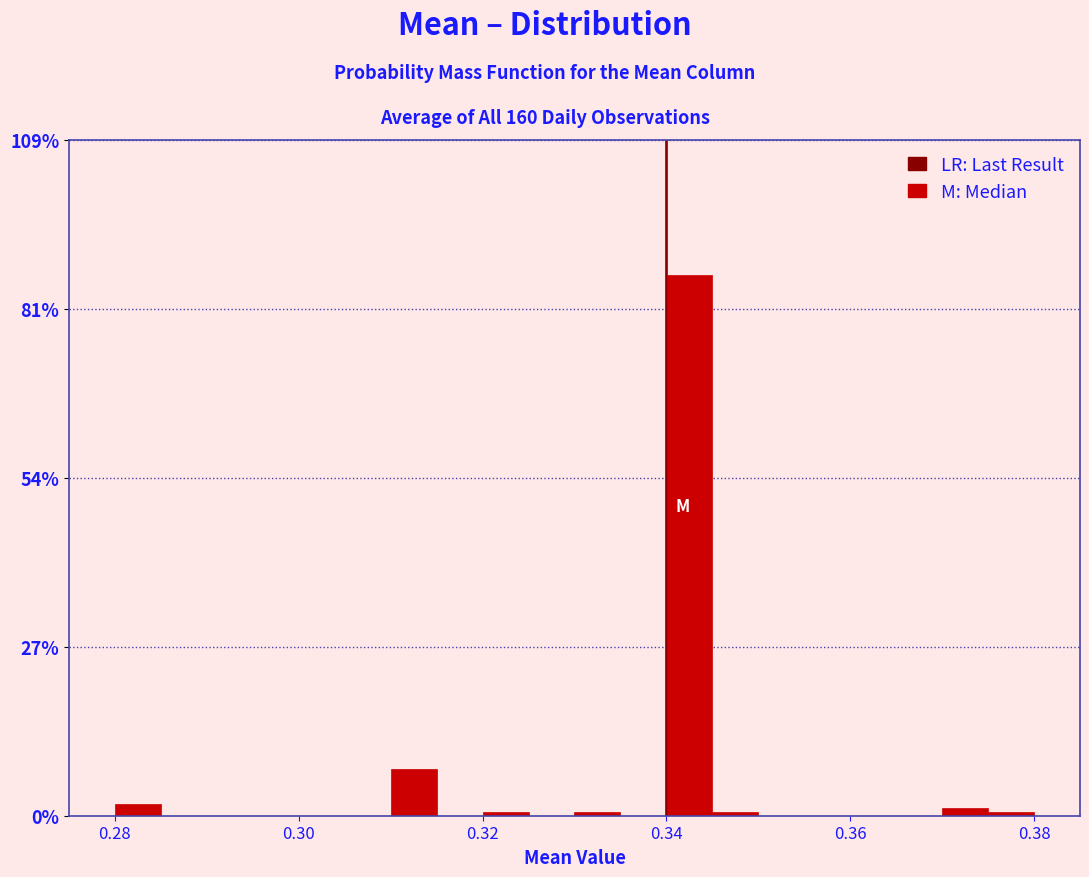

Around what value on the x-axis is the tallest bar? Give the approximate position of its centre, as read against the axis.

0.342